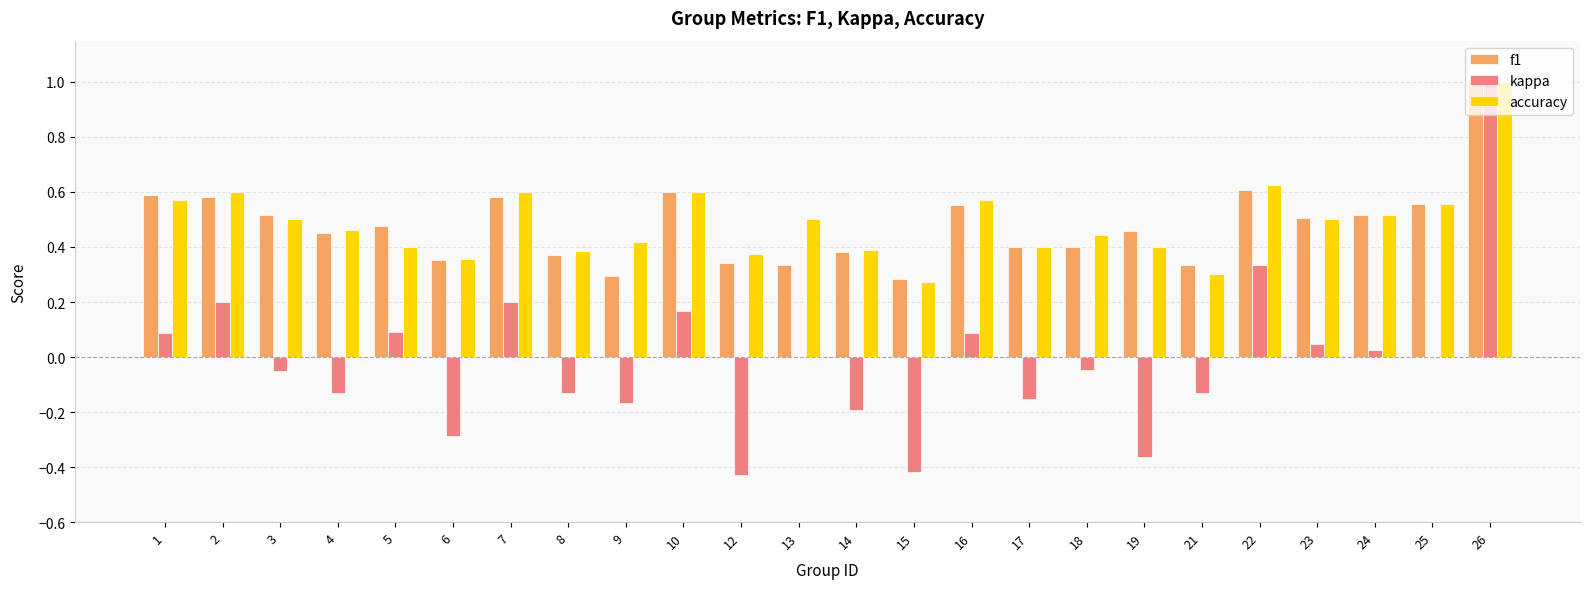

At which category is the sum across all series the highest?

26